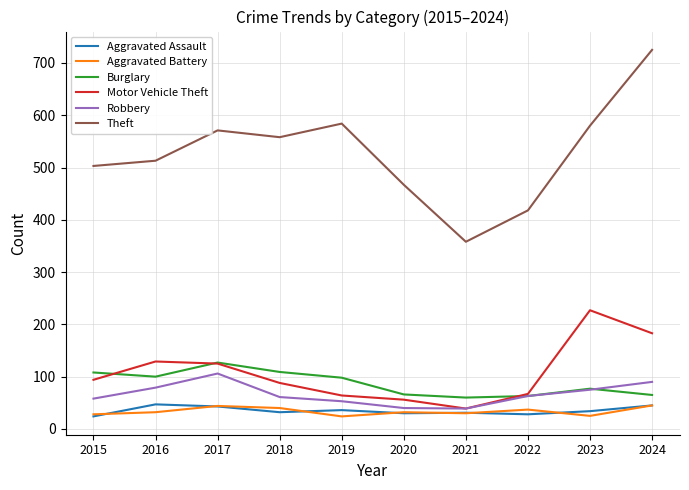

True or false: Robbery has a value of 82 at 2019.

False